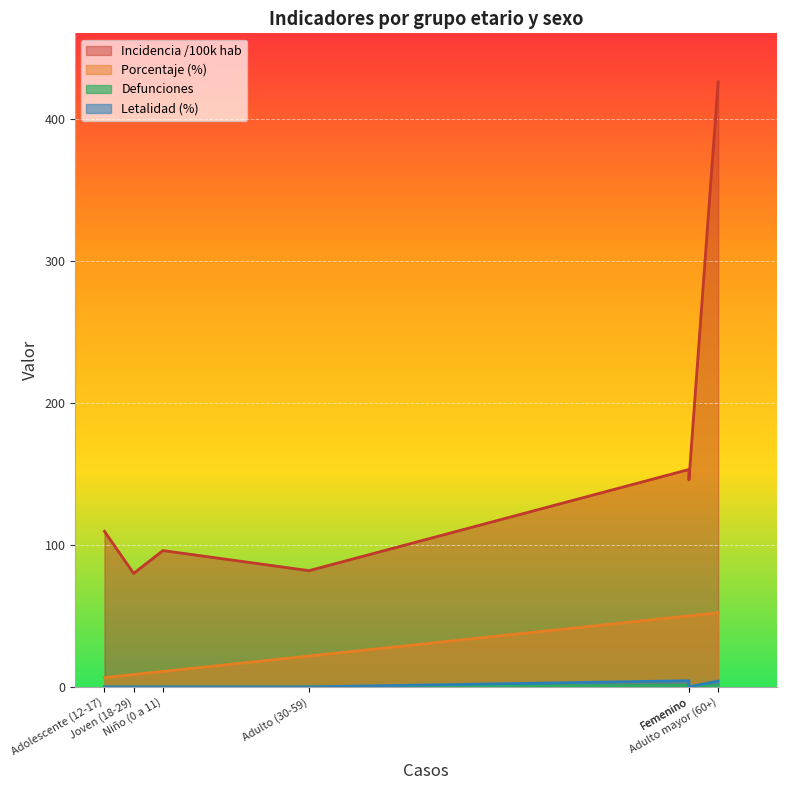

At which category is the sum across all series the highest?

Adulto mayor (60+)